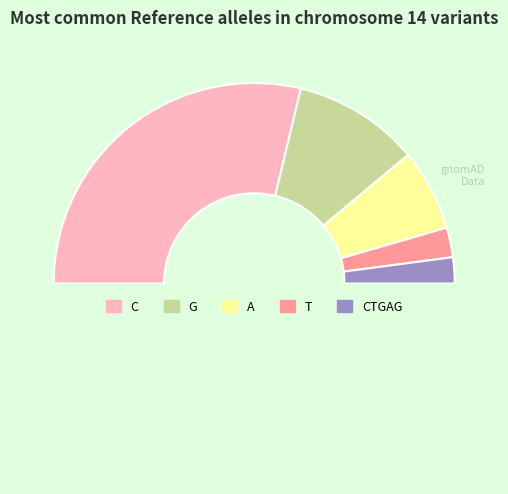

Count the number of slices in the pie.

6